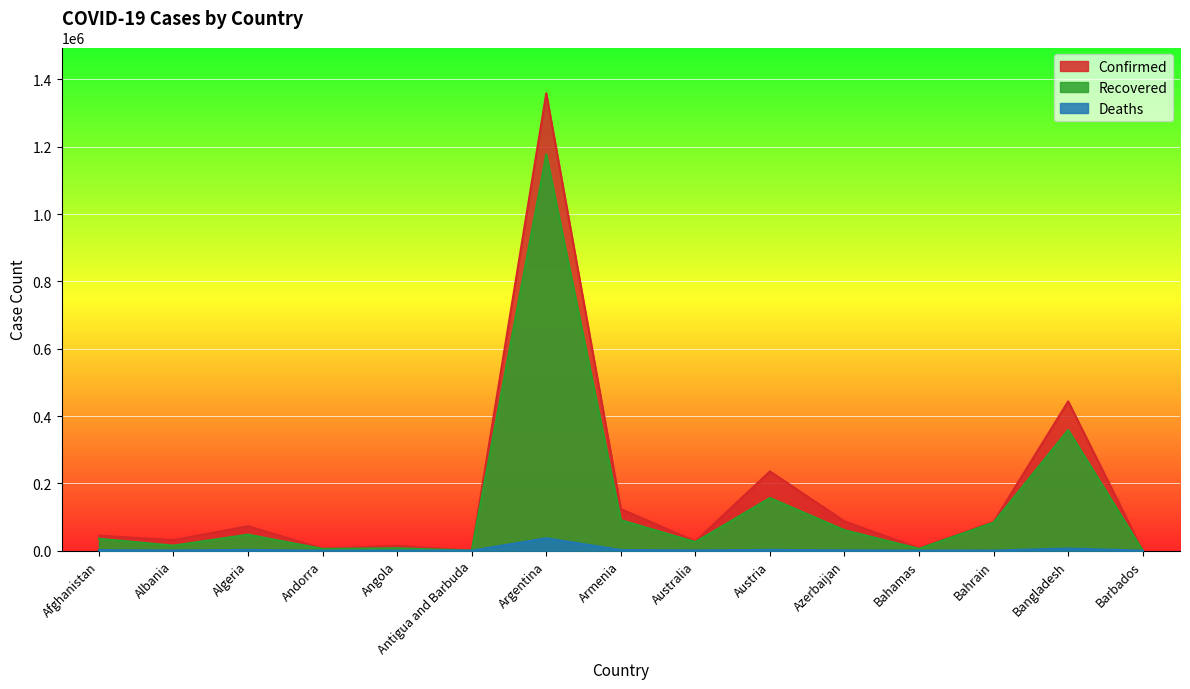

At how many categories does at least one series exceed 978167?

1